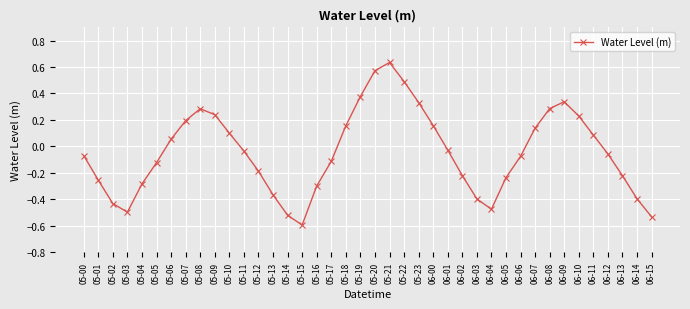

What is the minimum value shown in the chart?

-0.6